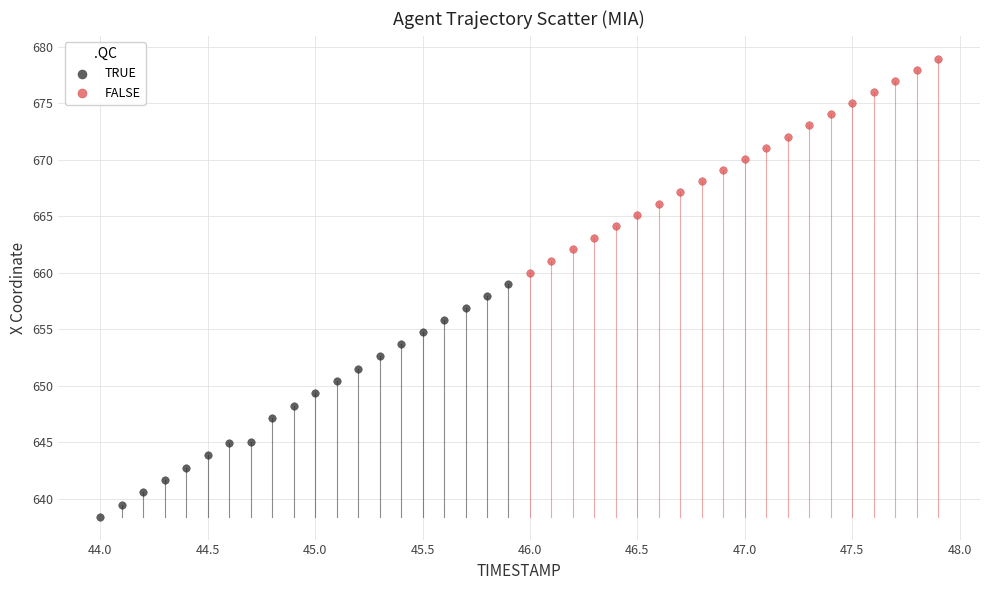

Which series has the widest spread of Y values?

TRUE